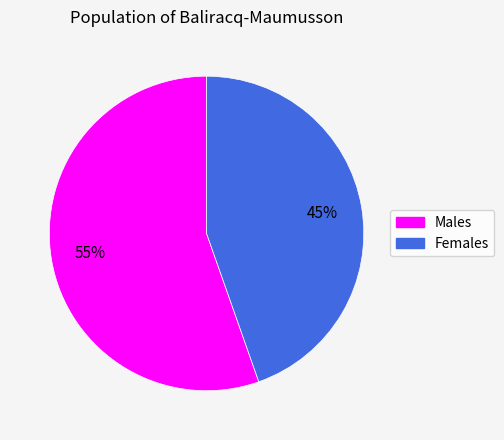

To the nearest percent, what portion does Males represent?

55%